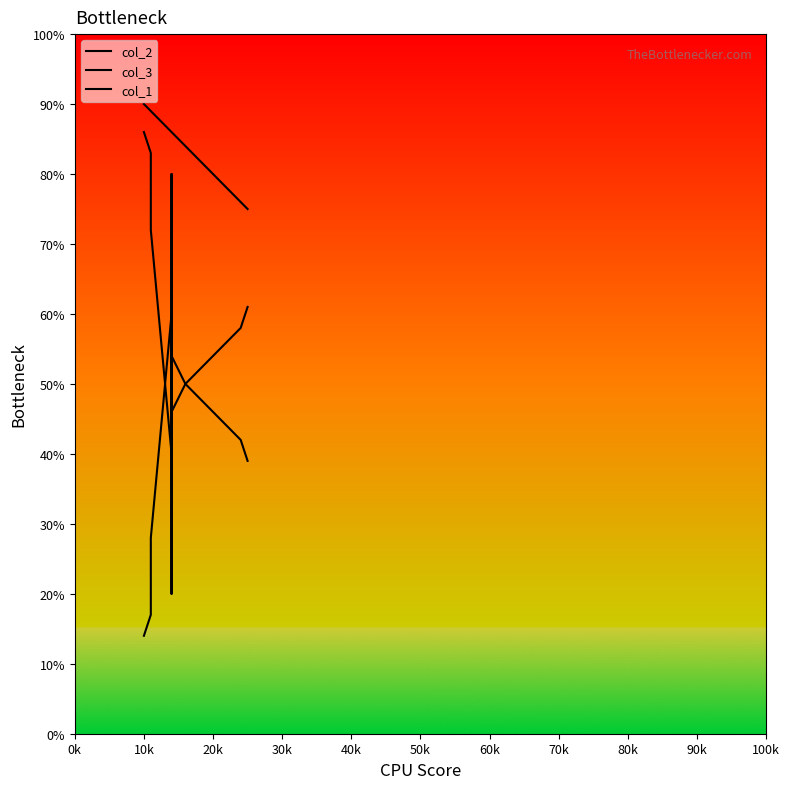

What is the minimum value shown in the chart?

14